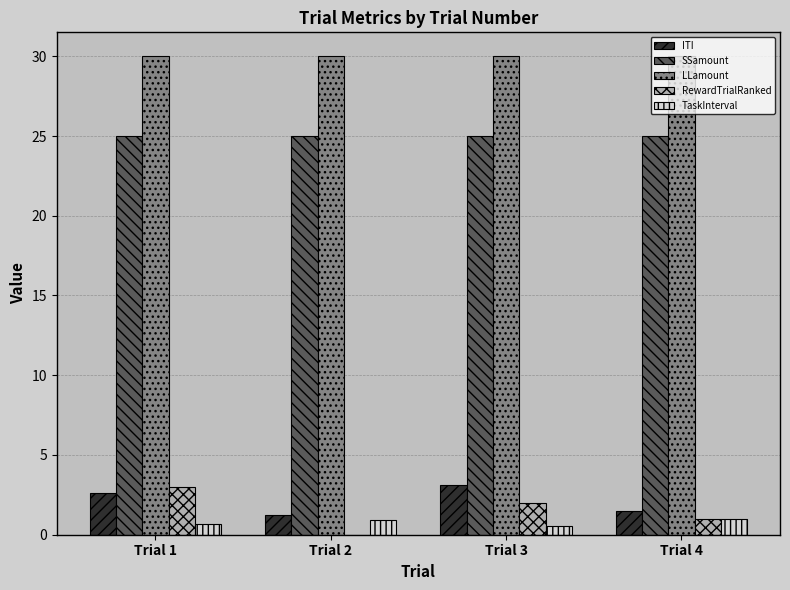

What is the greatest value displayed?

30.0